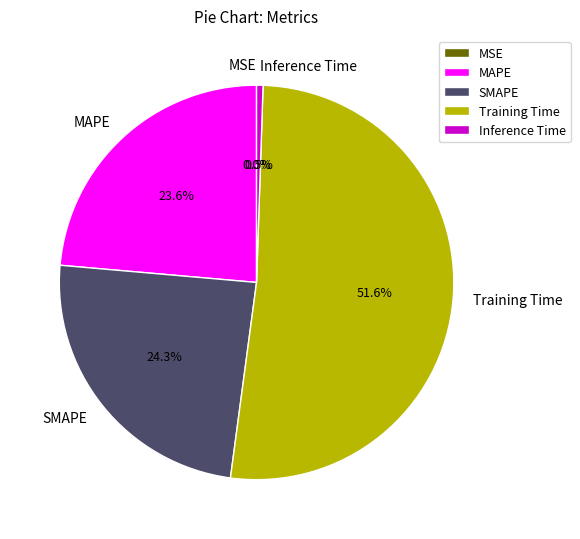

To the nearest percent, what is the difference between the largest and smallest slice percentages?

52%